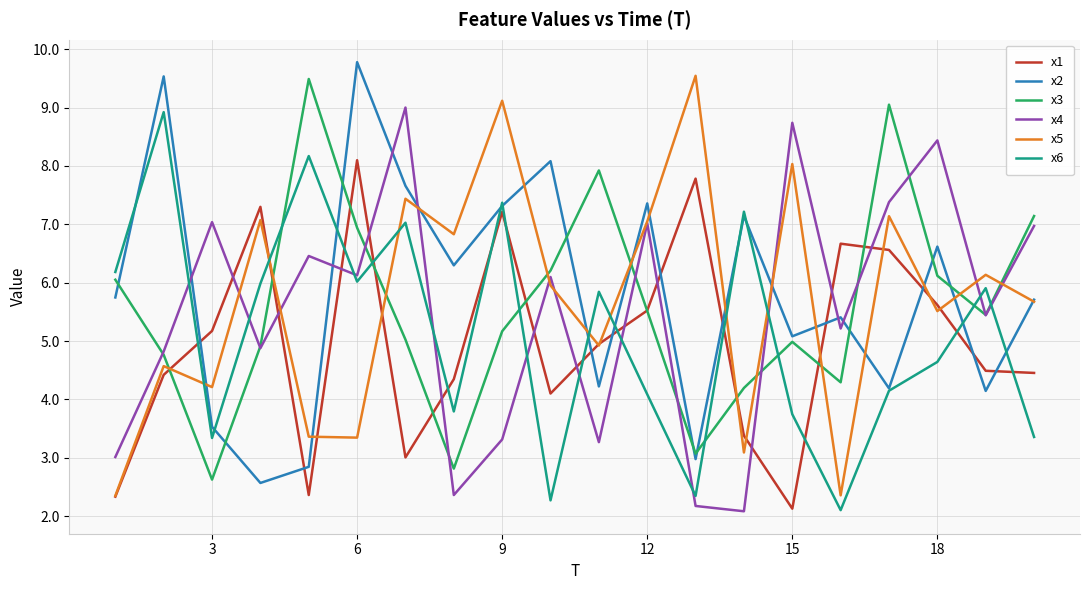

What is the lowest value of the x1 series?

2.1